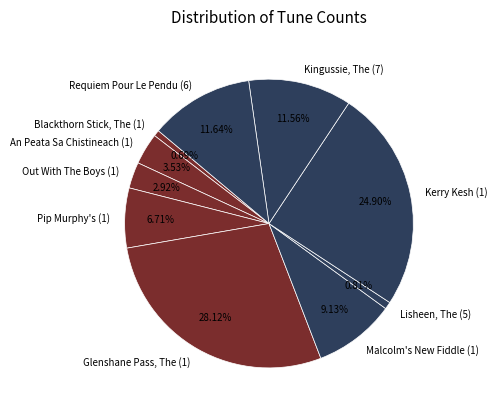

To the nearest percent, what percentage of the pie is Kerry Kesh (1)?

25%